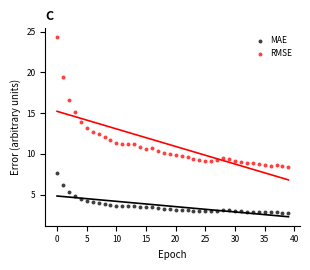

Which series contains the highest Y value?

RMSE